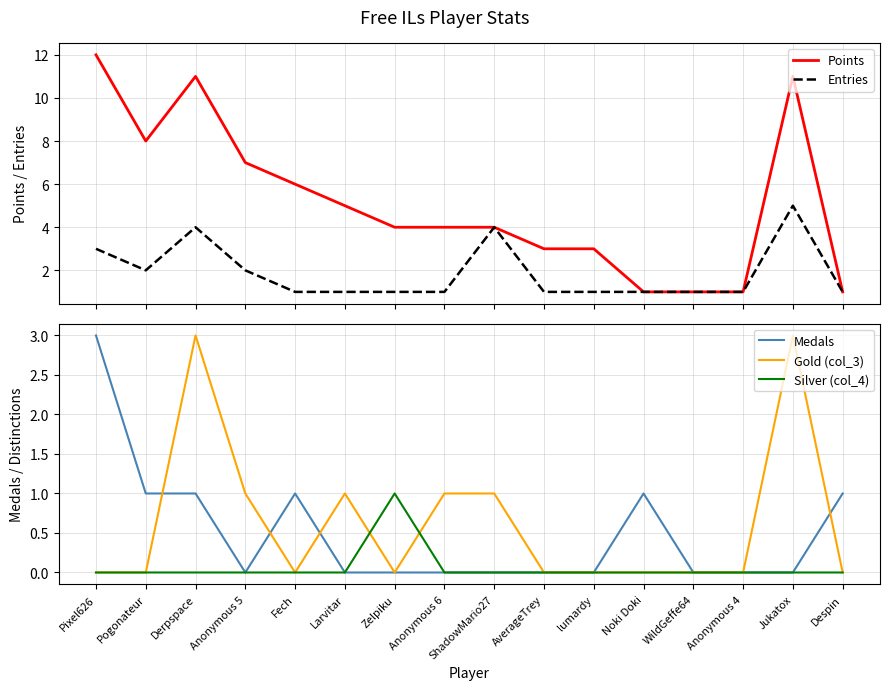

Which series has the largest total across all categories?

Points